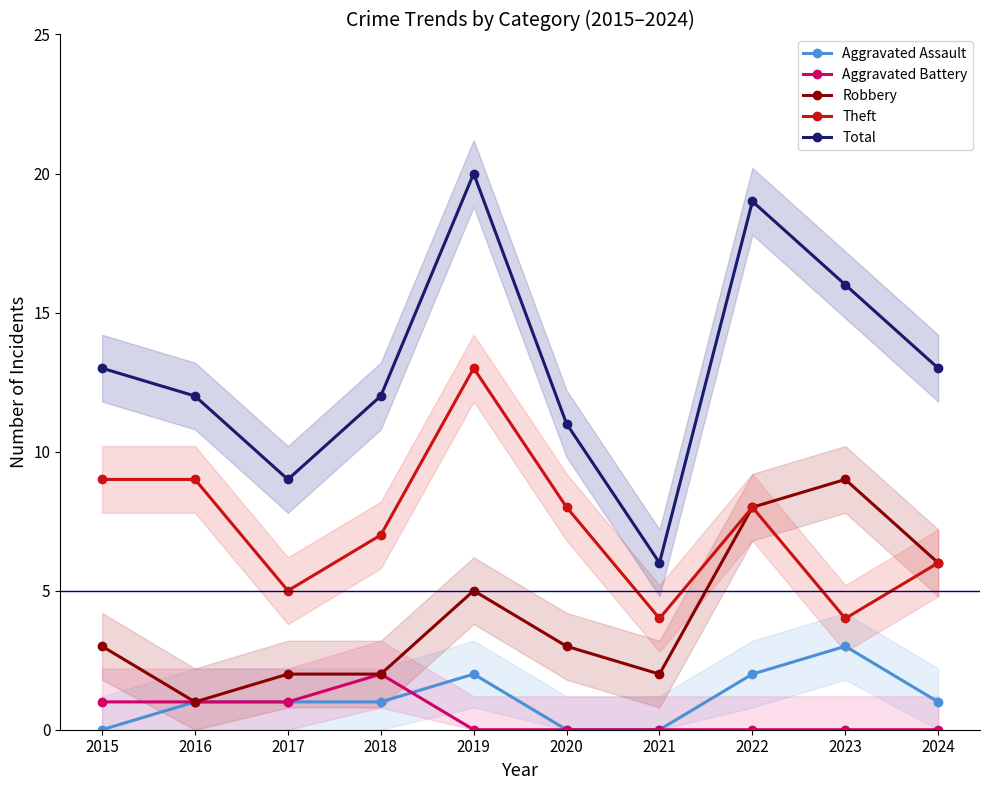

Rank the series at 2015 from highest to lowest value.

Total, Theft, Robbery, Aggravated Battery, Aggravated Assault